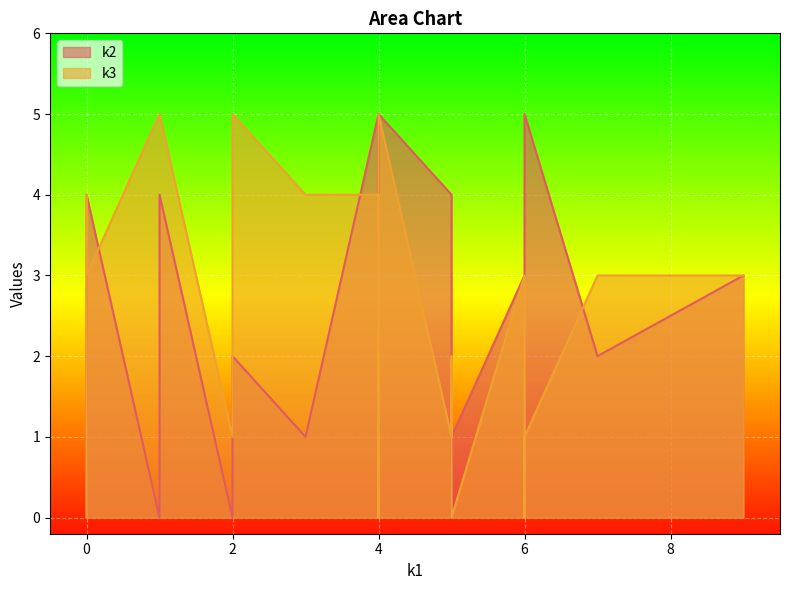

After their last crossing, which series has the higher values: k3 or k2?

k3